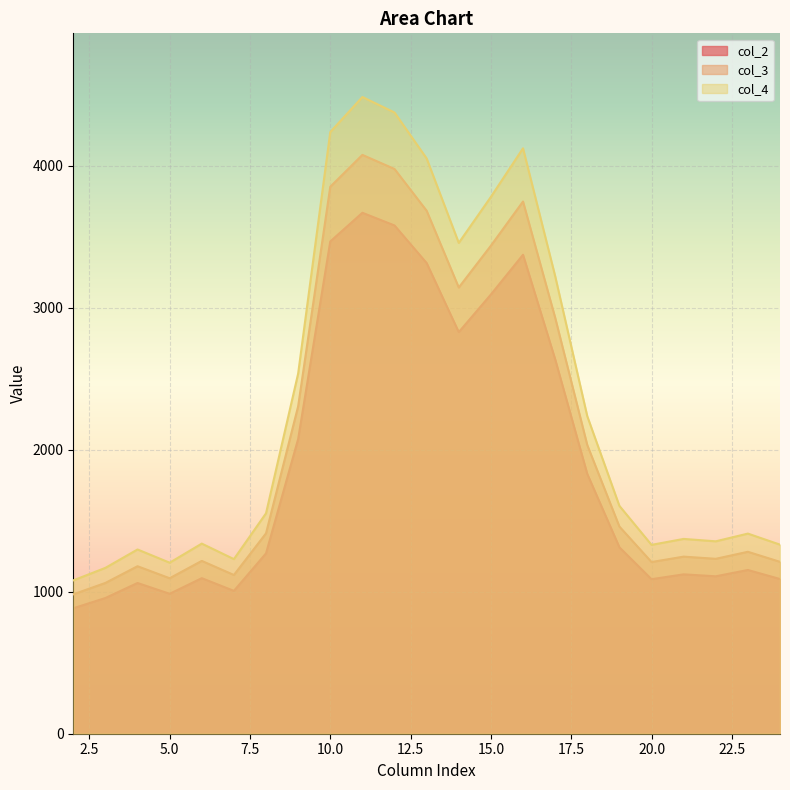

True or false: col_4 and col_2 cross at least once.

False